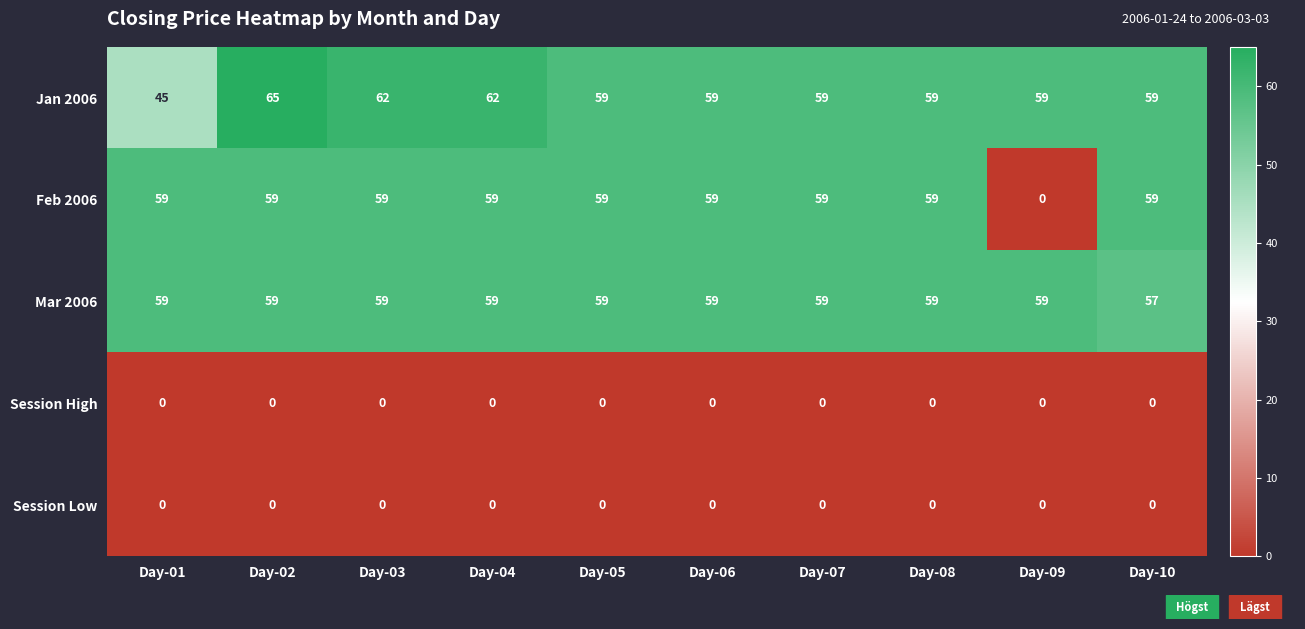

What is the maximum value for Mar 2006?

59